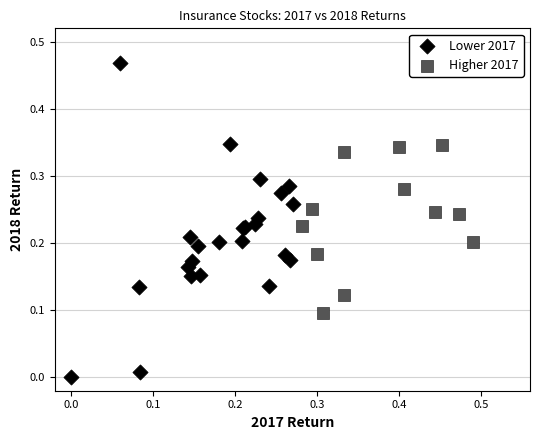

Which series reaches the maximum Y coordinate?

Lower 2017